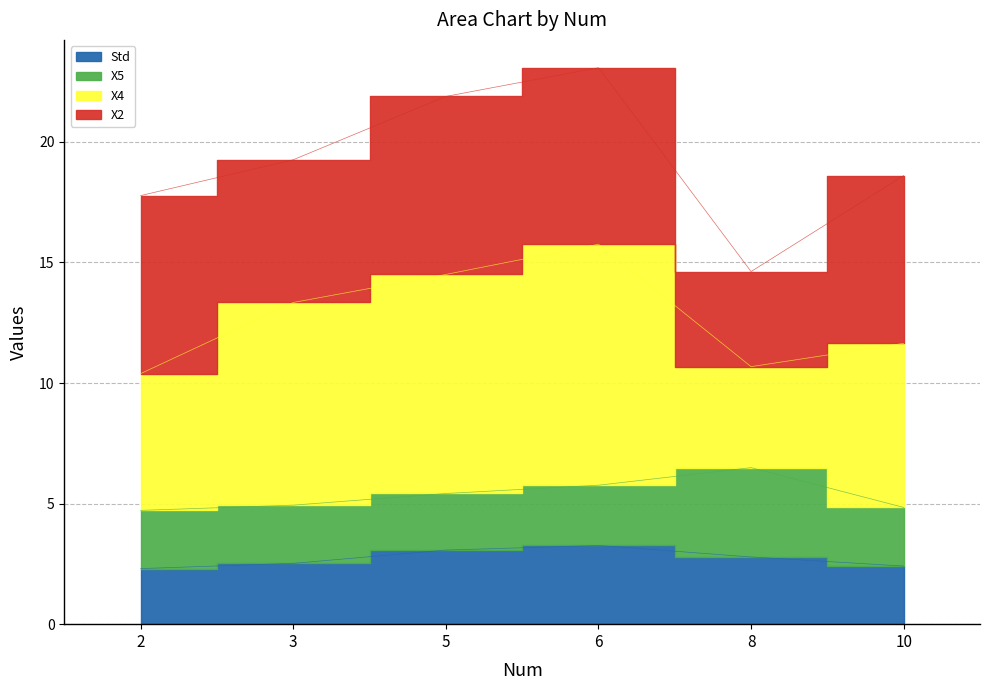

At which category is the sum across all series the highest?

6